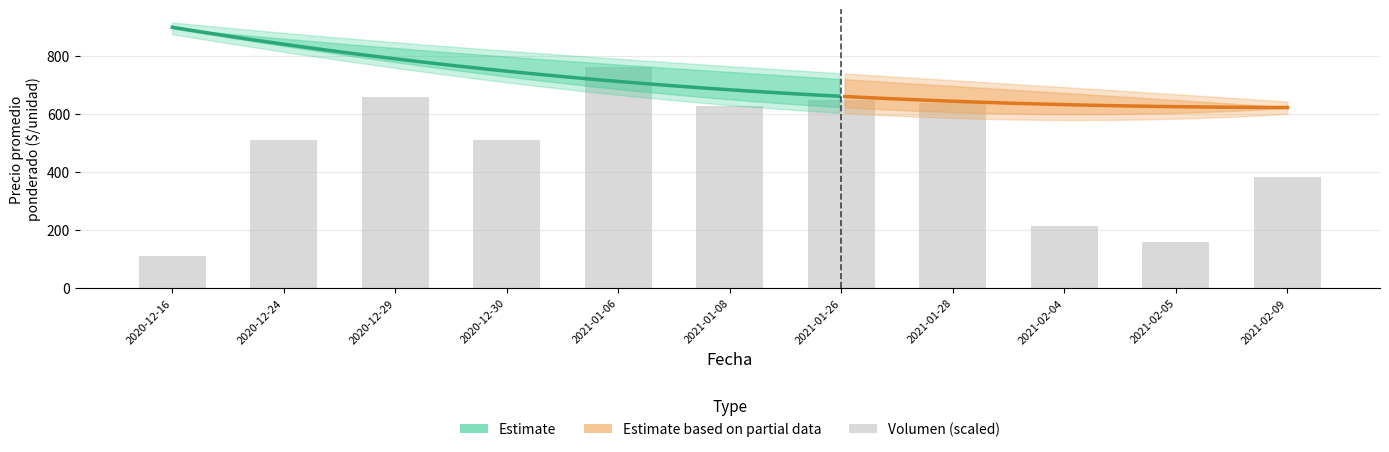

Are the bars grouped side by side (vs. stacked)?

Yes